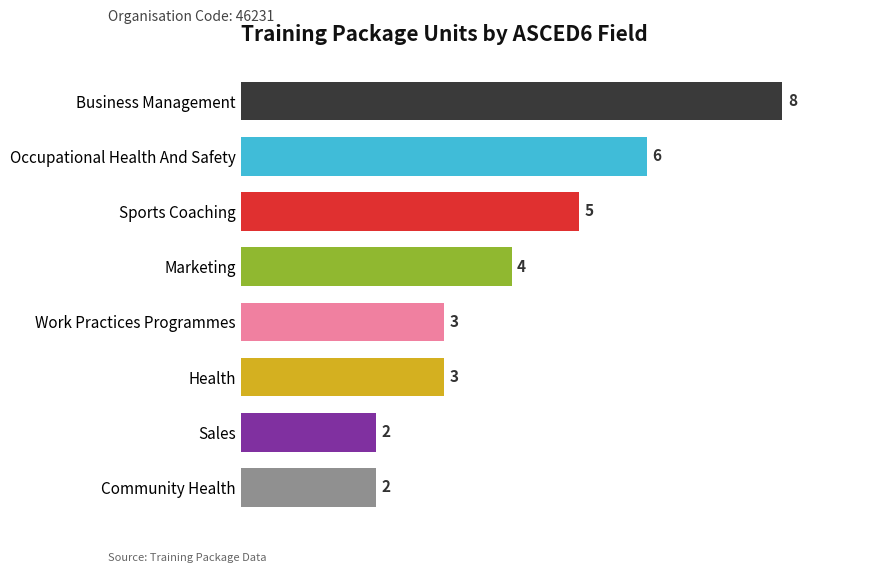

Reading bottom to top, extract all data points from this chart.

2	2	3	3	4	5	6	8